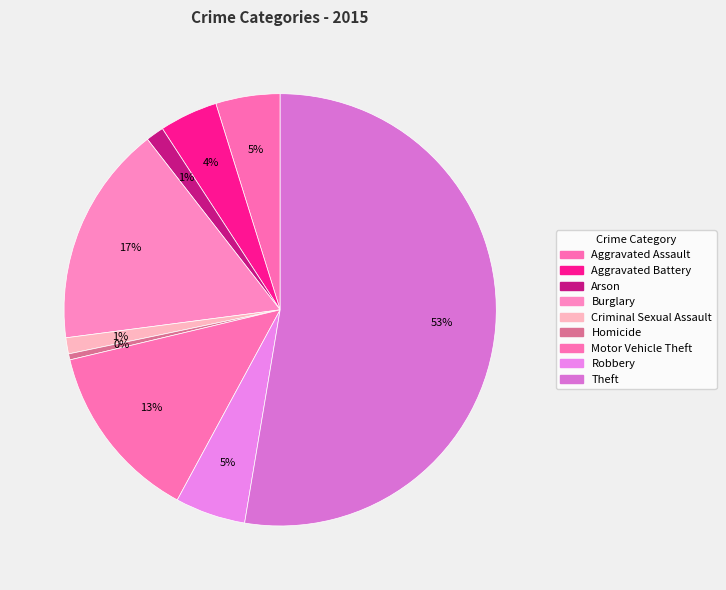

Rank the categories by value from lowest to highest.

Homicide, Criminal Sexual Assault, Arson, Aggravated Battery, Aggravated Assault, Robbery, Motor Vehicle Theft, Burglary, Theft